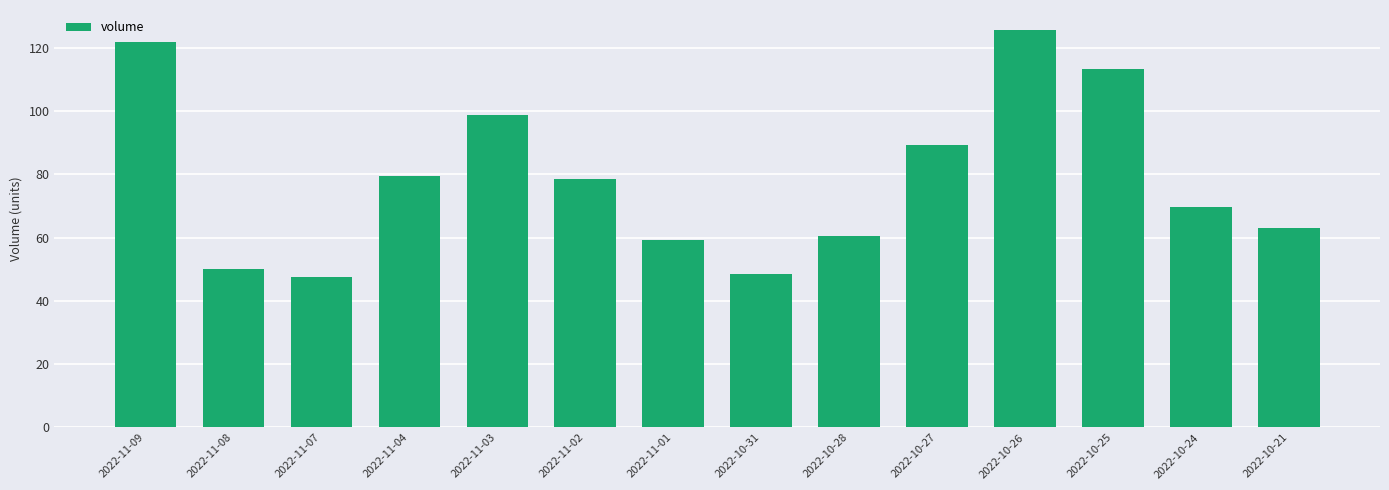

Rank the categories by value from highest to lowest.

2022-10-26, 2022-11-09, 2022-10-25, 2022-11-03, 2022-10-27, 2022-11-04, 2022-11-02, 2022-10-24, 2022-10-21, 2022-10-28, 2022-11-01, 2022-11-08, 2022-10-31, 2022-11-07